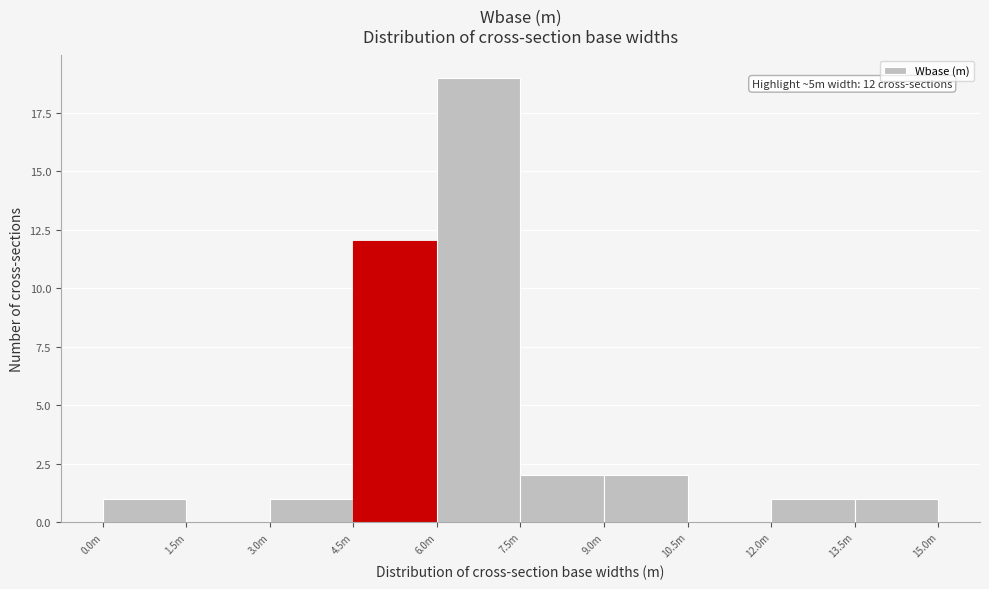

Reading left to right, what are all the values shown in this chart?

0.0m=1	1.5m=0	3.0m=1	4.5m=12	6.0m=19	7.5m=2	9.0m=2	10.5m=0	12.0m=1	13.5m=1